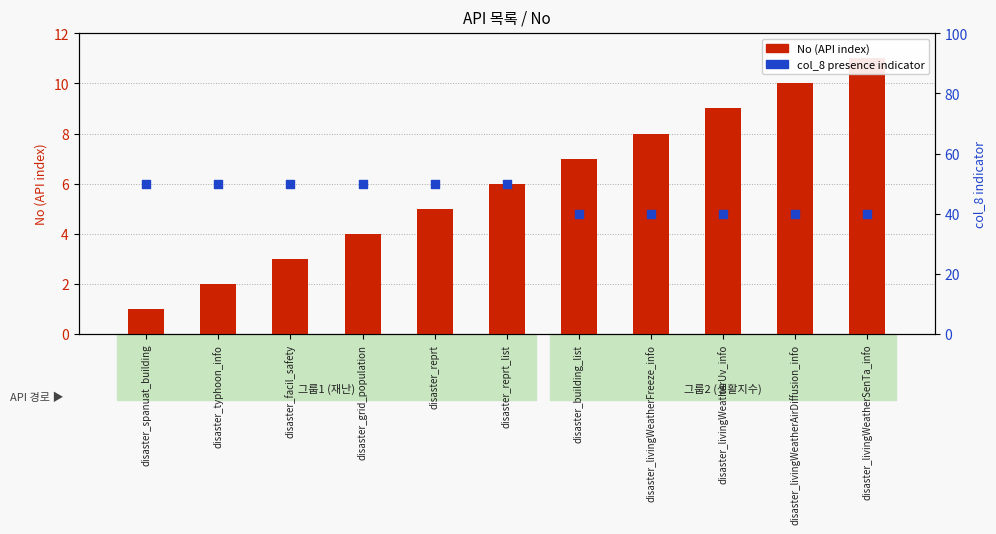

What is the total value across all series at disaster_building_list?

47